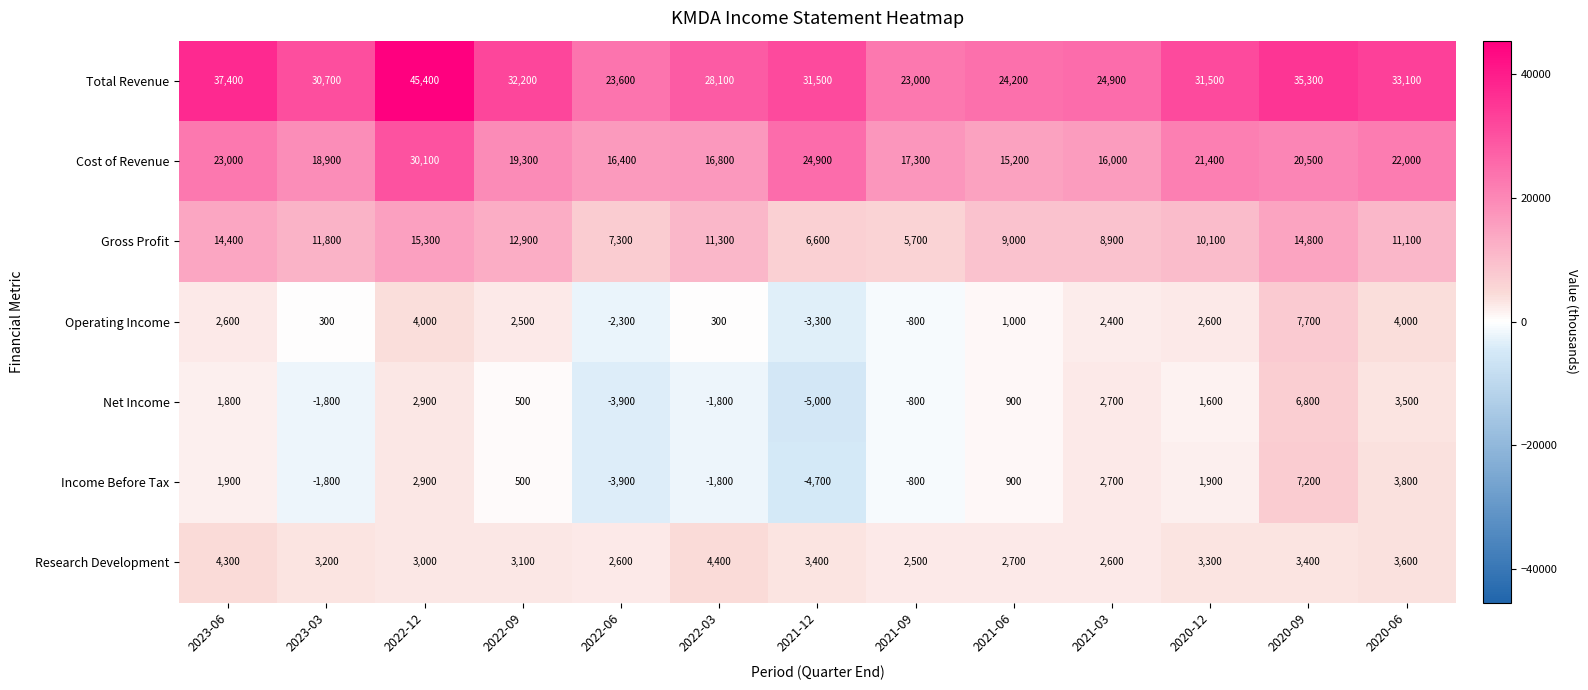

At how many categories does at least one series exceed 40116?

1